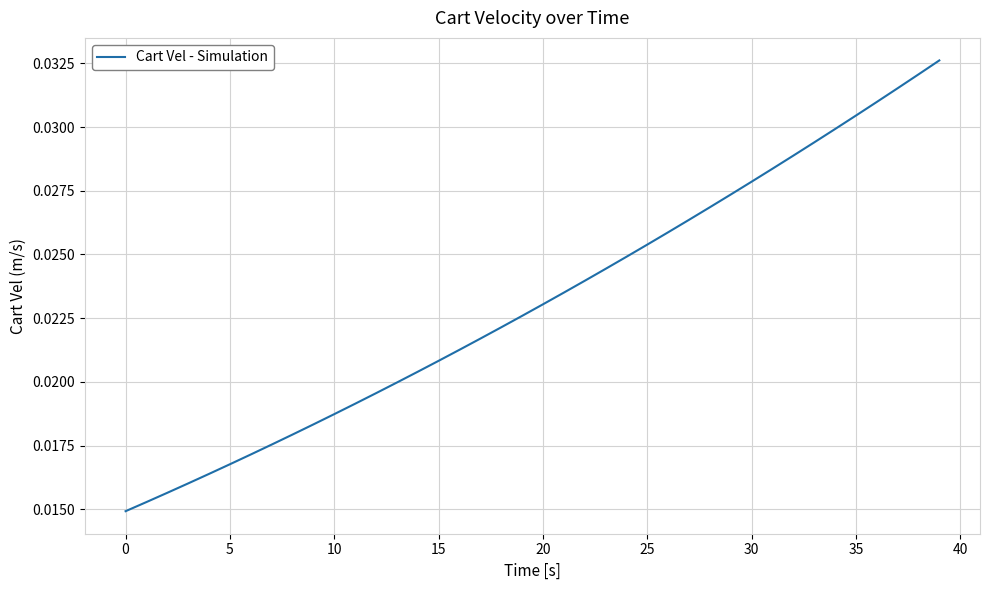

Is this an area chart (filled region under the line)?

No